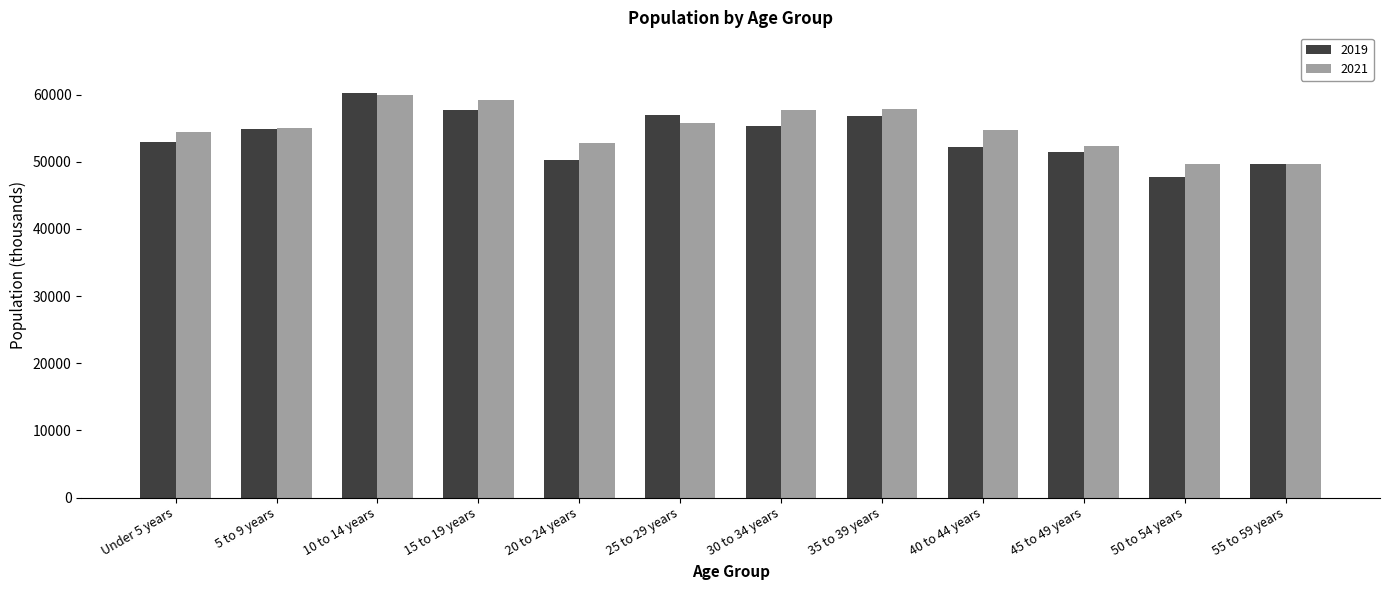

Are the bars horizontal?

No